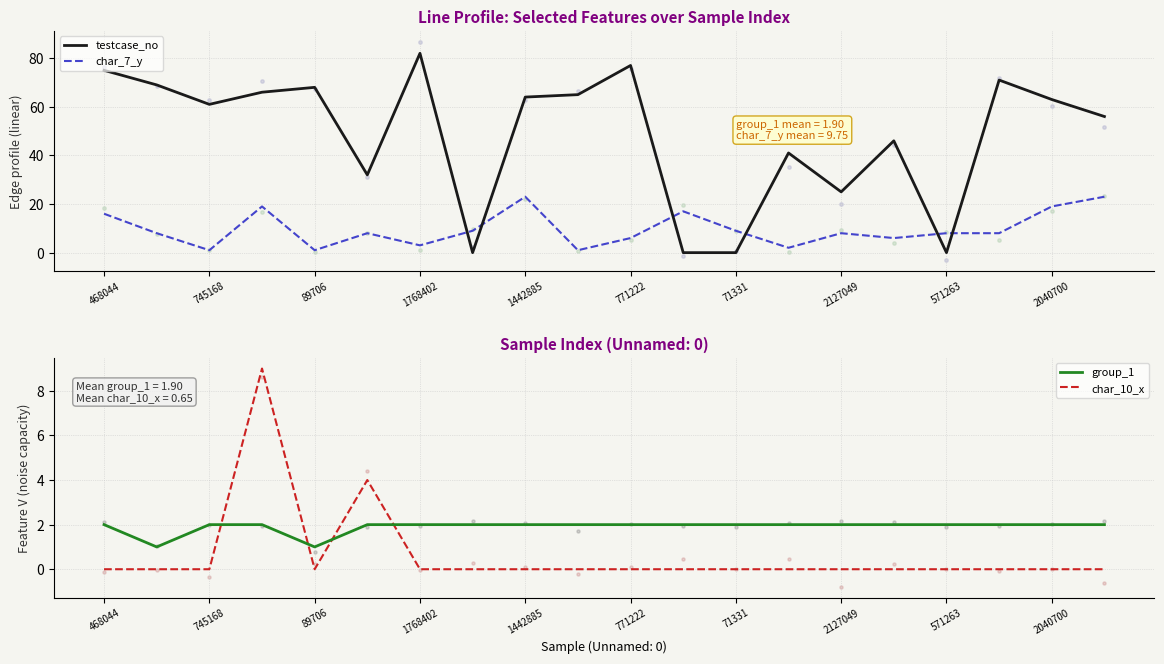

Which series ends up on top after the final intersection of testcase_no and char_7_y?

testcase_no